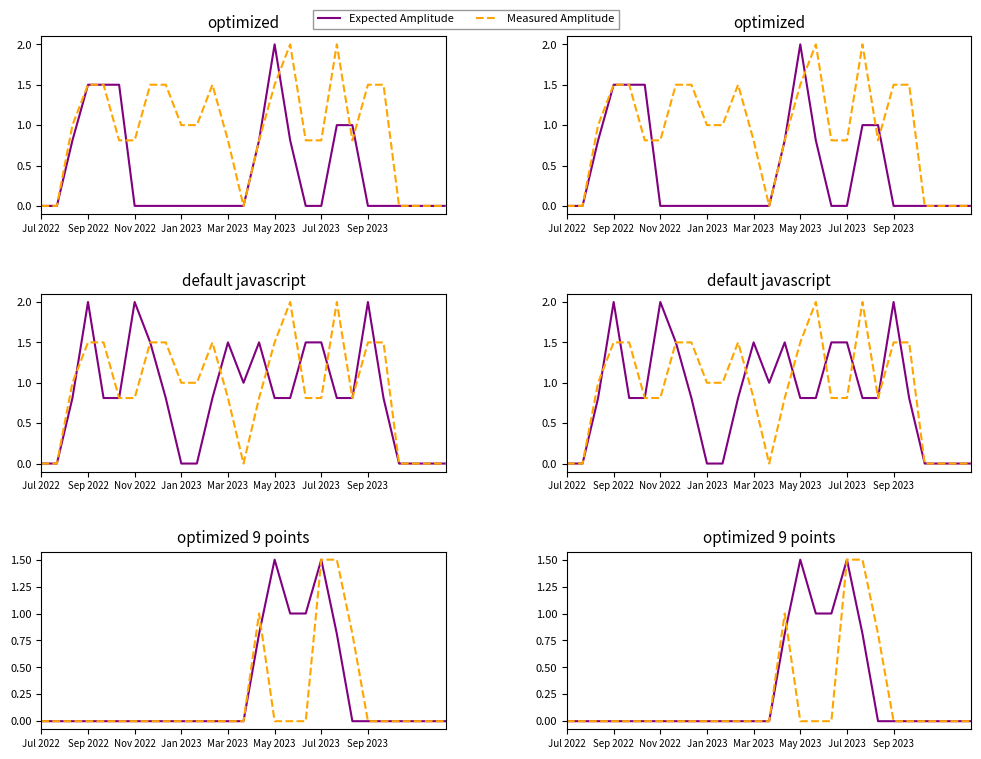

What is the sum of all Measured Amplitude values?

4.8